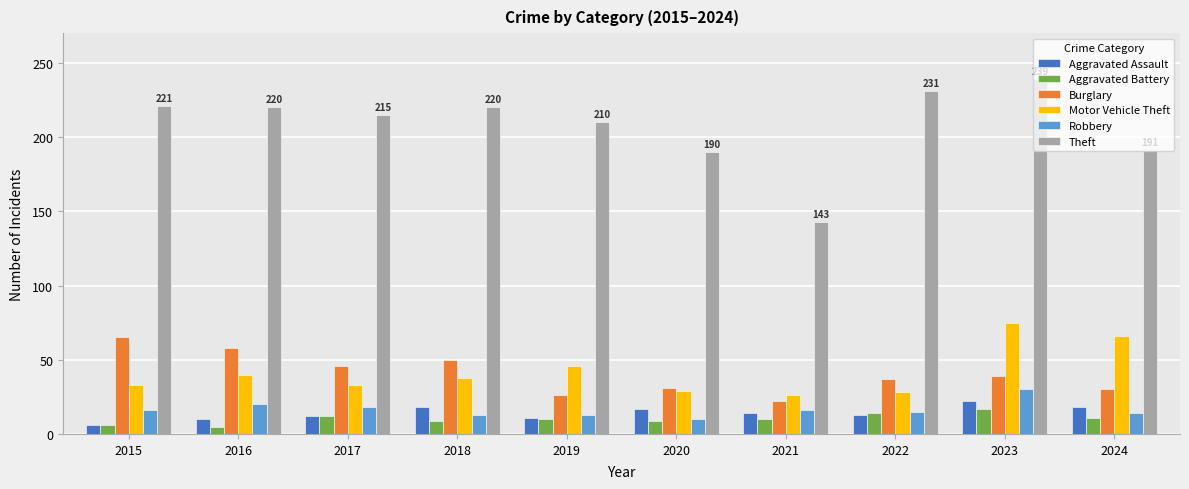

What is the average value of the Burglary series?

40